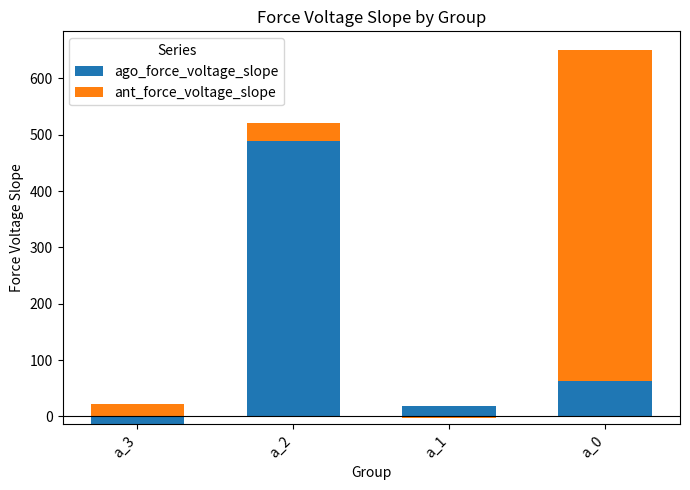

Rank the series by their average value, from highest to lowest.

ant_force_voltage_slope, ago_force_voltage_slope